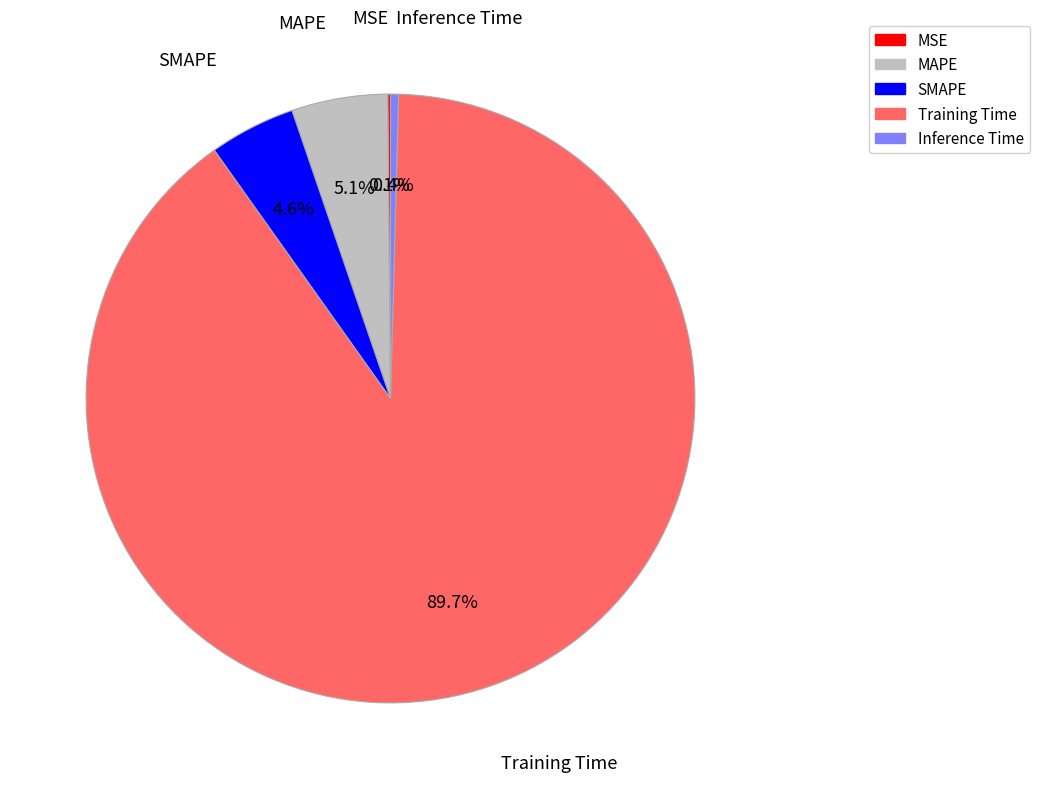

Which slice is the largest?

Training Time